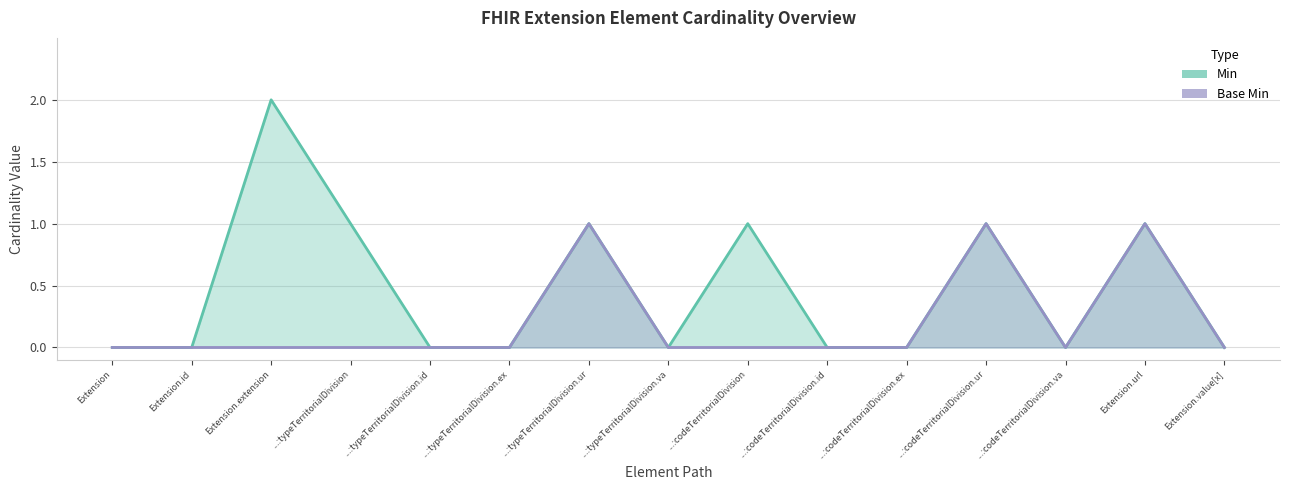

Rank the series at ...:typeTerritorialDivision.va from highest to lowest value.

Min, Base Min